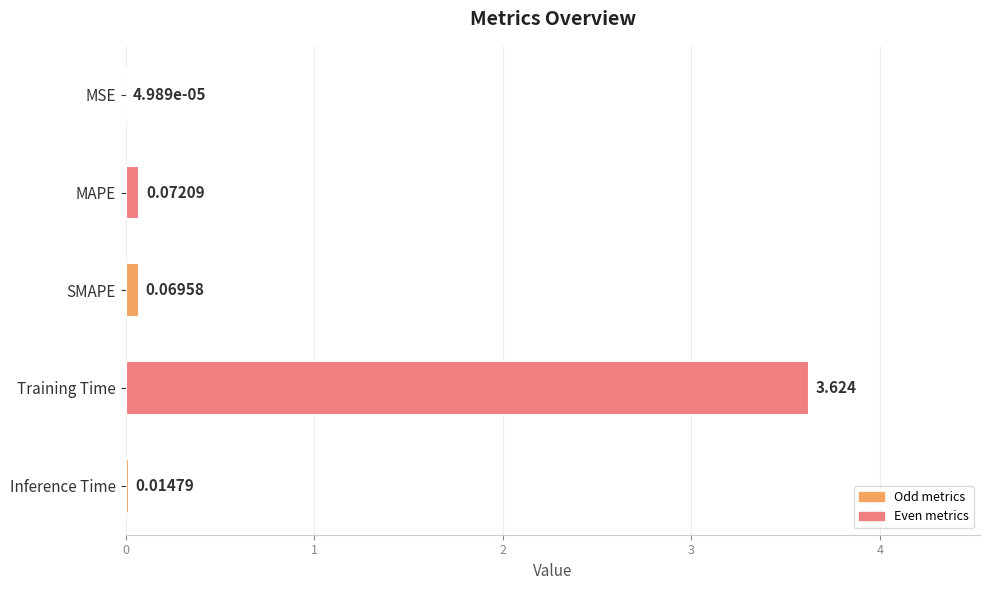

Which has a higher value, MSE or Training Time?

Training Time